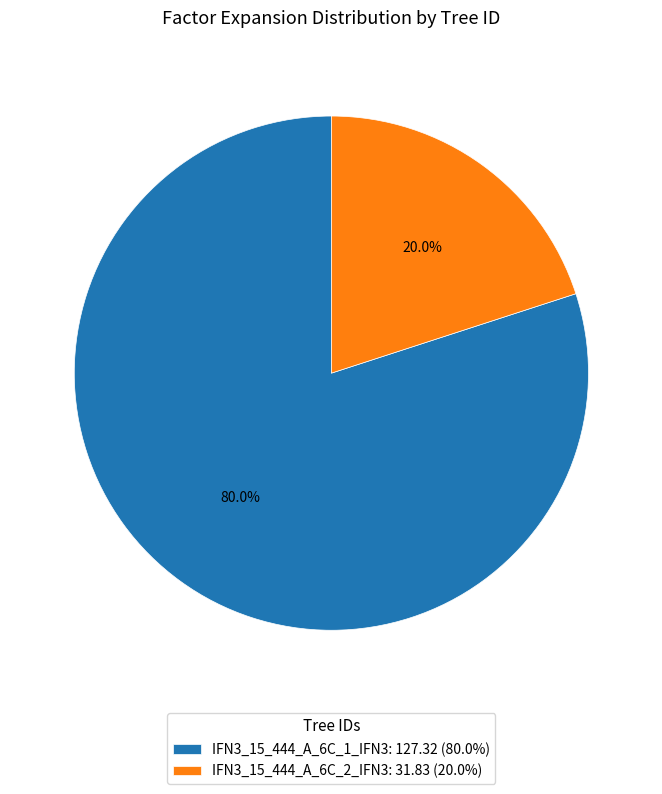

Between IFN3_15_444_A_6C_1_IFN3: 127.32 (80.0%) and IFN3_15_444_A_6C_2_IFN3: 31.83 (20.0%), which is larger?

IFN3_15_444_A_6C_1_IFN3: 127.32 (80.0%)